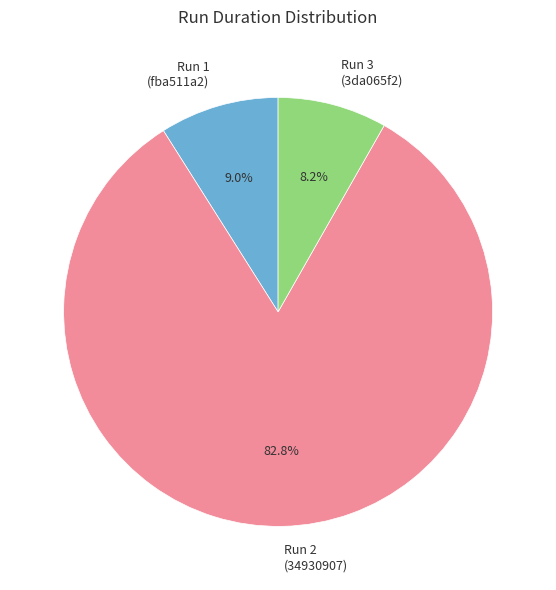

How much of the chart is everything except Run 3 (3da065f2)?

91.8%